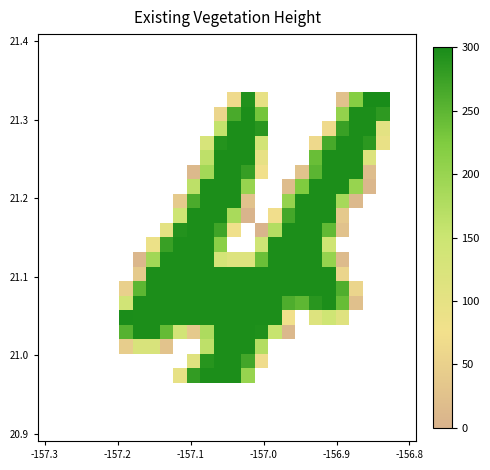

At which category is the sum across all series the highest?

13